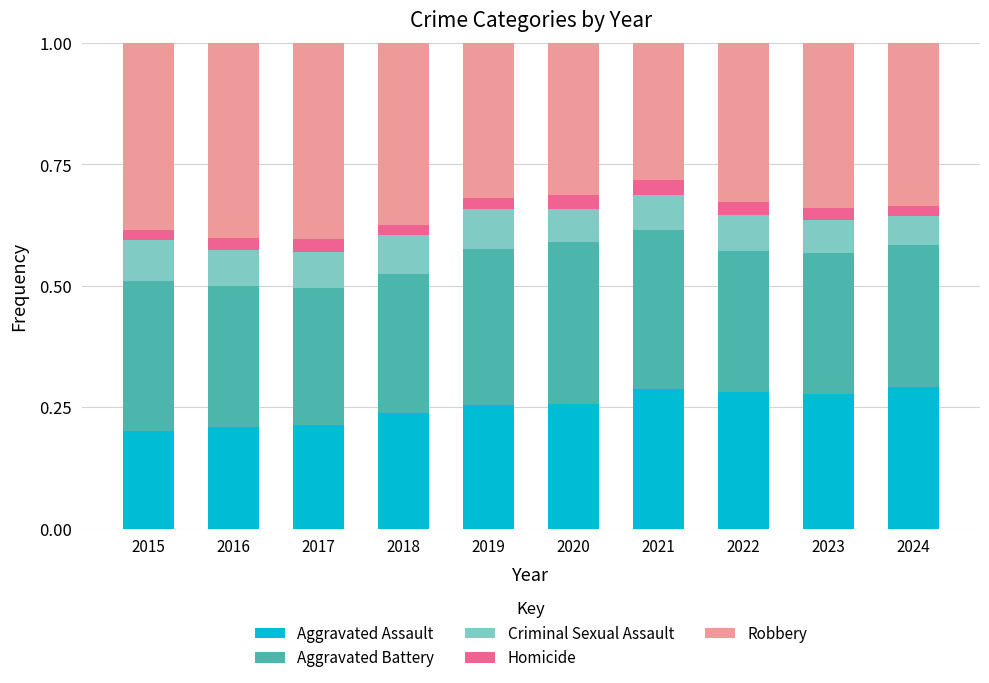

The value of Aggravated Assault at 2016 is 0.2. True or false?

True